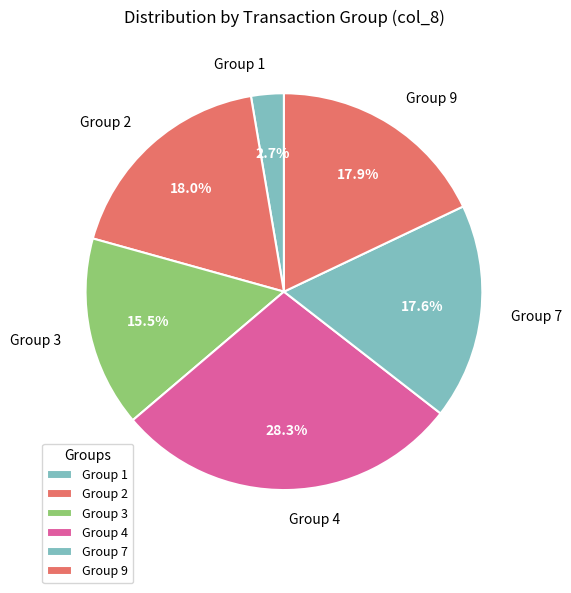

What percentage is NOT represented by Group 7?

82.4%